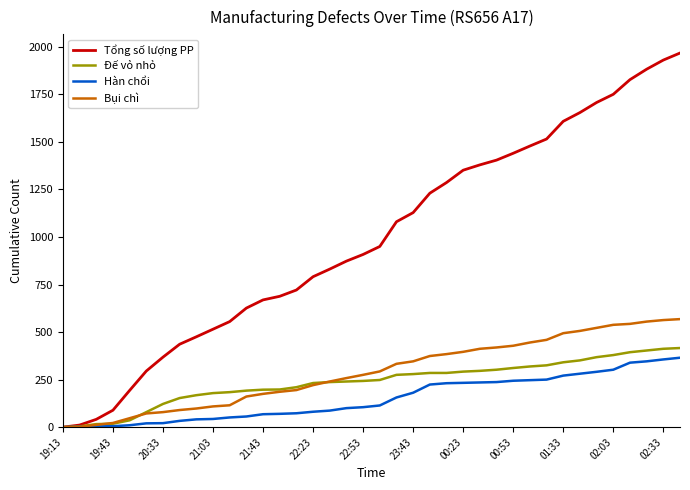

What is the average value of the Tổng số lượng PP series?

991